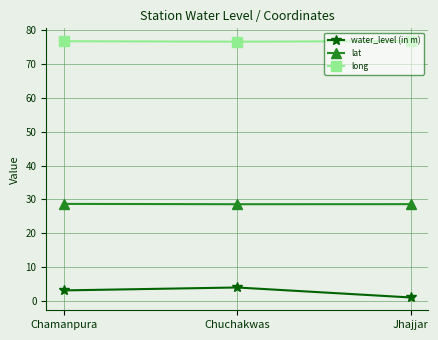

What is the maximum value for water_level (in m)?

4.1